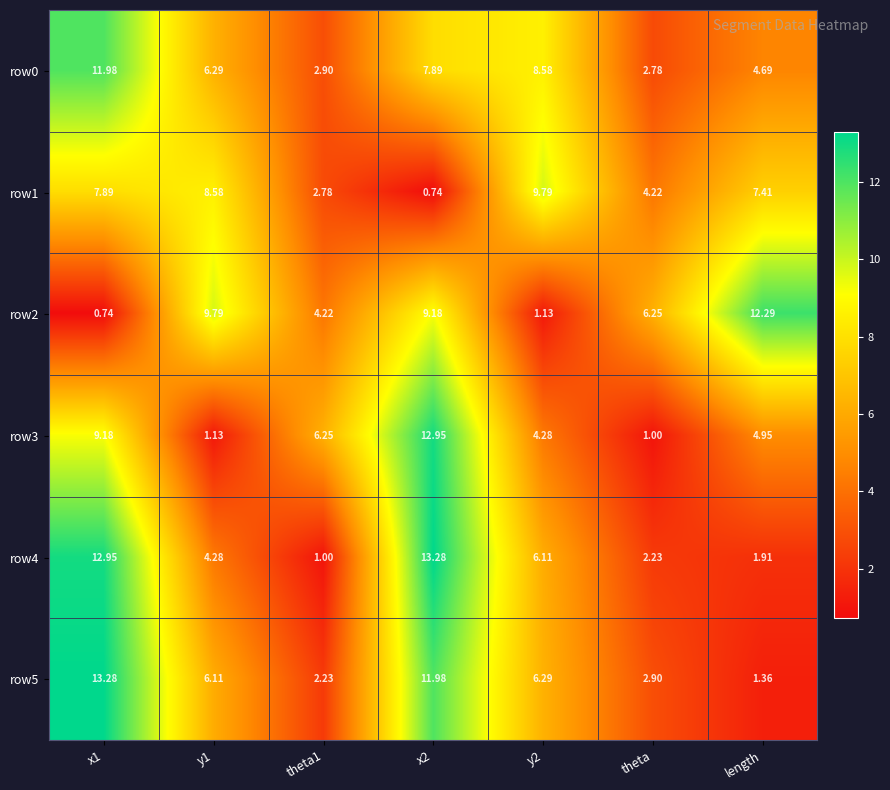

Is the value of row1 at y2 greater than the value of row3 at y2?

Yes